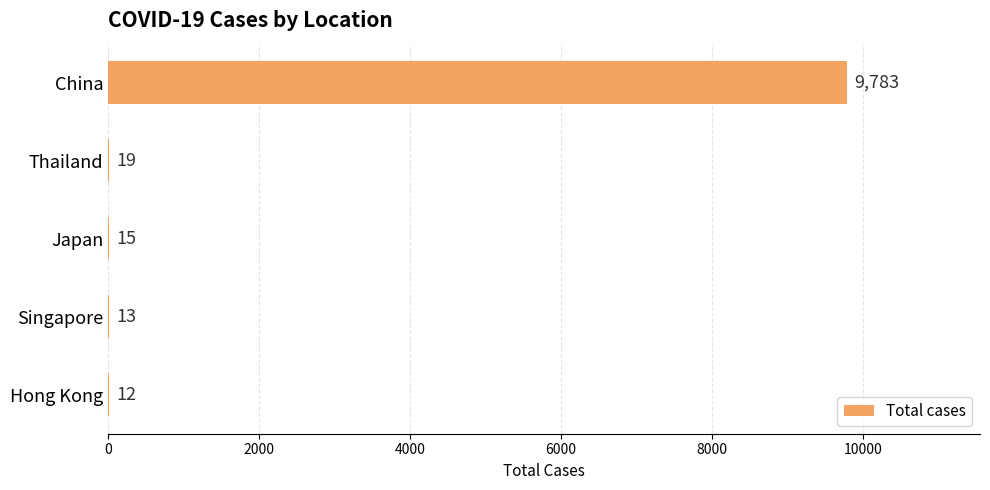

What is the maximum value shown in the chart?

9783